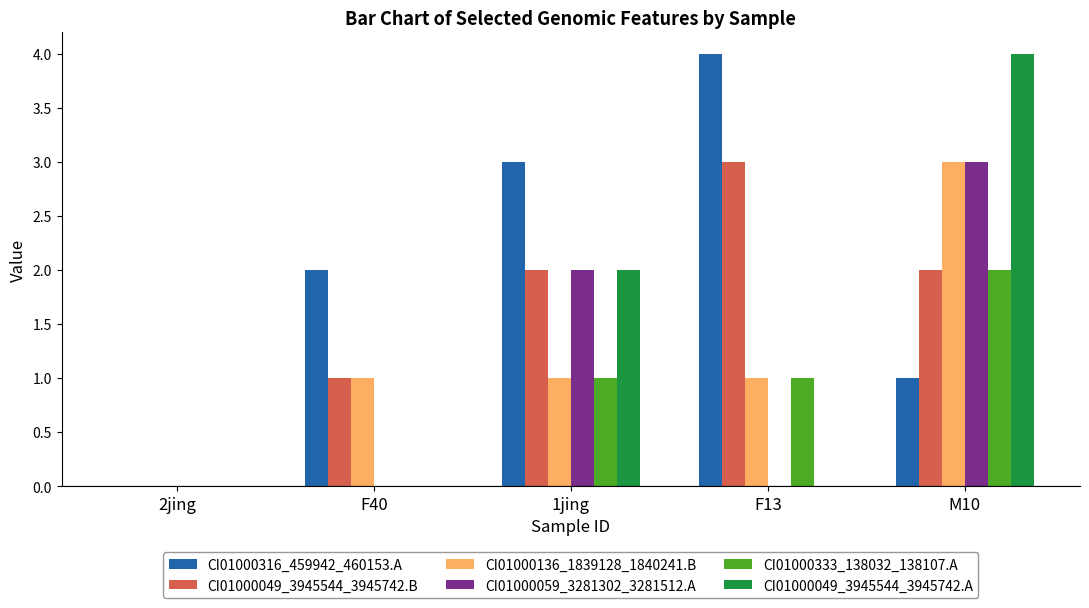

Between 2jing and F40, which series saw the biggest shift?

CI01000316_459942_460153.A